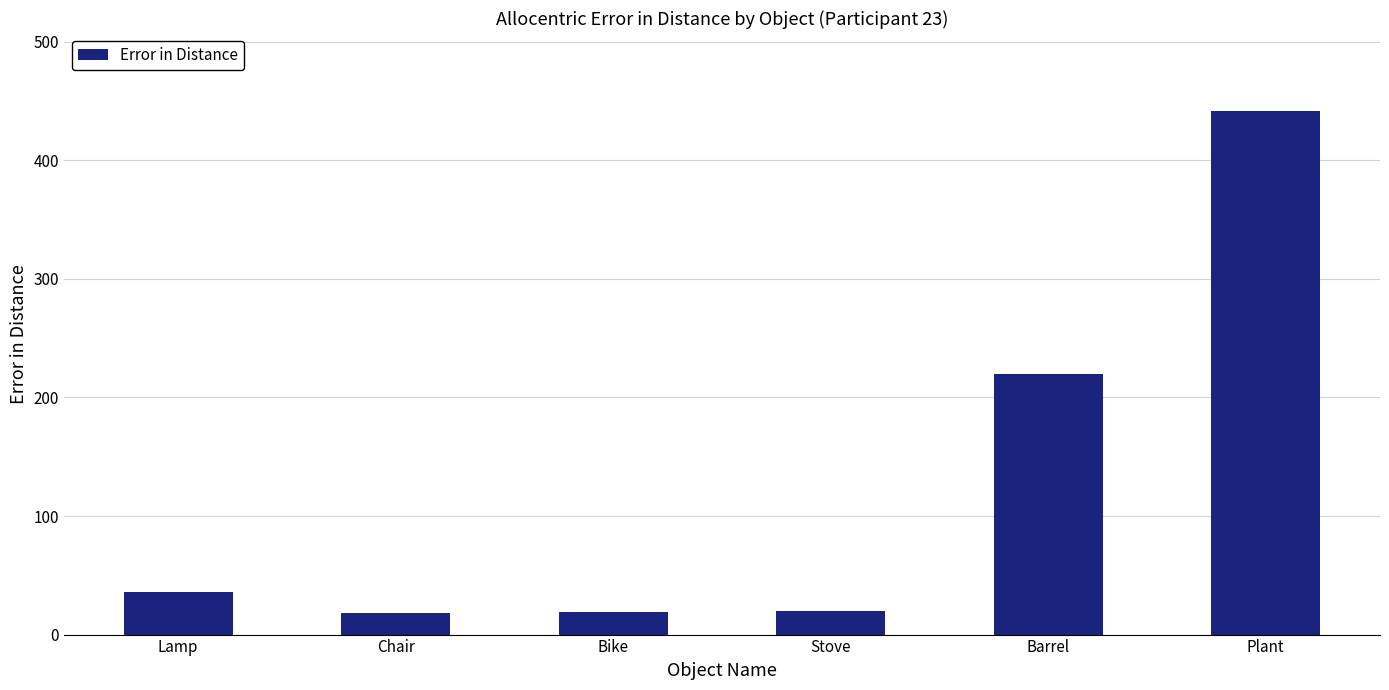

The chart shows a value of 366.2 at Barrel. True or false?

False